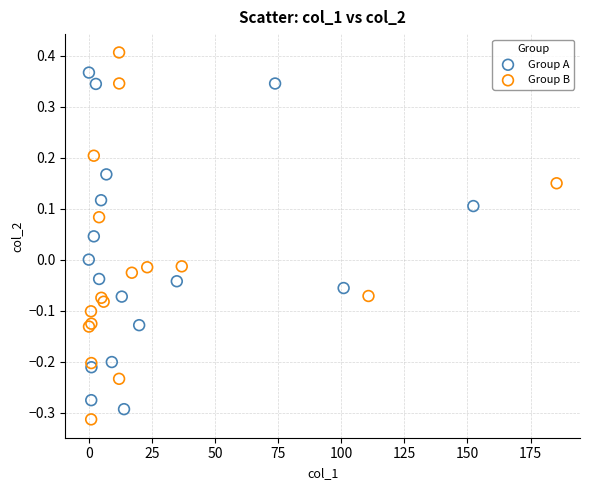

Which series contains the highest Y value?

Group B